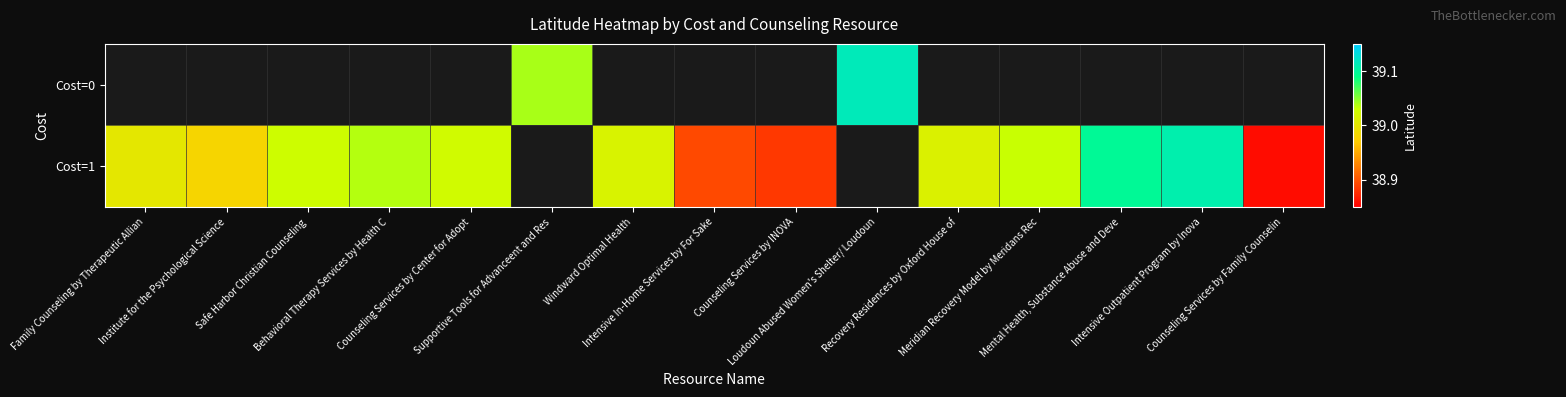

Reading right to left, what are all the values shown in this chart?

Cost=0: Counseling Services by Family Counselin=0.0	Intensive Outpatient Program by Inova=0.0	Mental Health, Substance Abuse and Deve=0.0	Meridian Recovery Model by Meridans Rec=0.0	Recovery Residences by Oxford House of=0.0	Loudoun Abused Women's Shelter/ Loudoun=39.1	Counseling Services by INOVA=0.0	Intensive In-Home Services by For Sake=0.0	Windward Optimal Health=0.0	Supportive Tools for Advanceent and Res=39.0	Counseling Services by Center for Adopt=0.0	Behavioral Therapy Services by Health C=0.0	Safe Harbor Christian Counseling=0.0	Institute for the Psychological Science=0.0	Family Counseling by Therapeutic Allian=0.0
Cost=1: Counseling Services by Family Counselin=38.9	Intensive Outpatient Program by Inova=39.1	Mental Health, Substance Abuse and Deve=39.1	Meridian Recovery Model by Meridans Rec=39.0	Recovery Residences by Oxford House of=39.0	Loudoun Abused Women's Shelter/ Loudoun=0.0	Counseling Services by INOVA=38.9	Intensive In-Home Services by For Sake=38.9	Windward Optimal Health=39.0	Supportive Tools for Advanceent and Res=0.0	Counseling Services by Center for Adopt=39.0	Behavioral Therapy Services by Health C=39.0	Safe Harbor Christian Counseling=39.0	Institute for the Psychological Science=39.0	Family Counseling by Therapeutic Allian=39.0